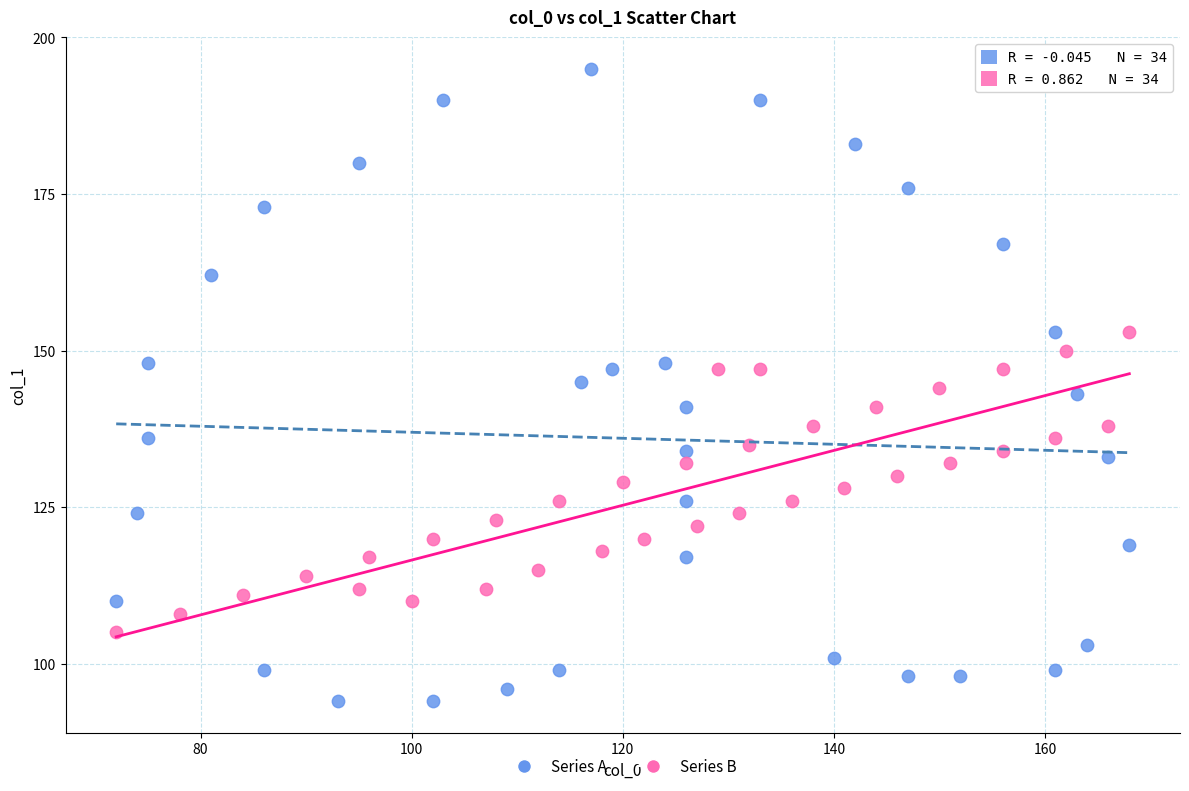

What are all the series names shown in the legend?

Series A, Series B